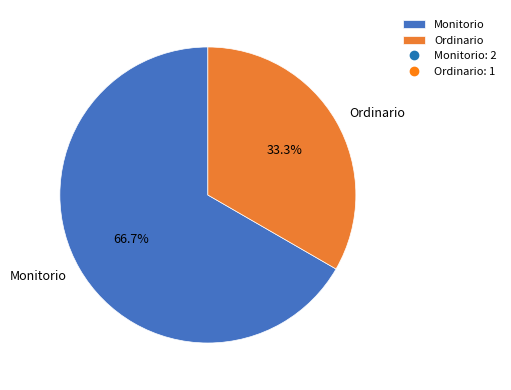

What is the smallest slice in the pie chart?

Ordinario